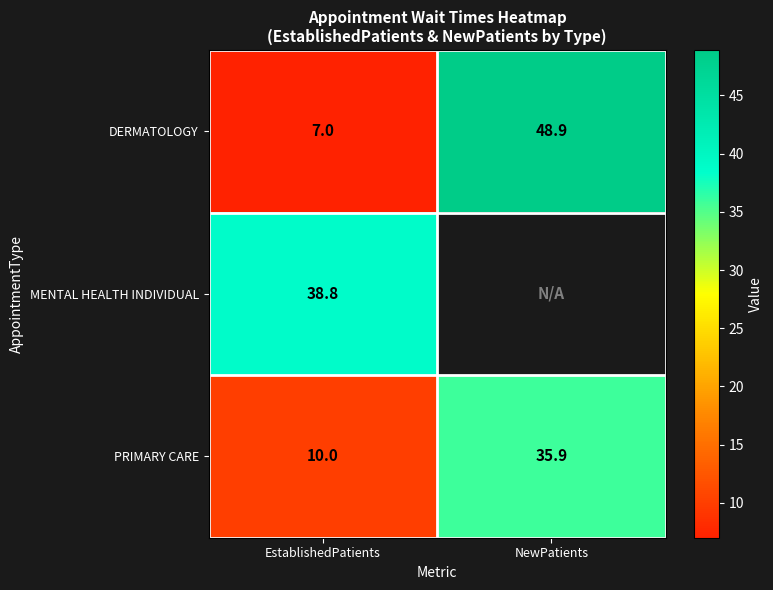

What is the sum of the PRIMARY CARE values at EstablishedPatients and NewPatients?

45.9